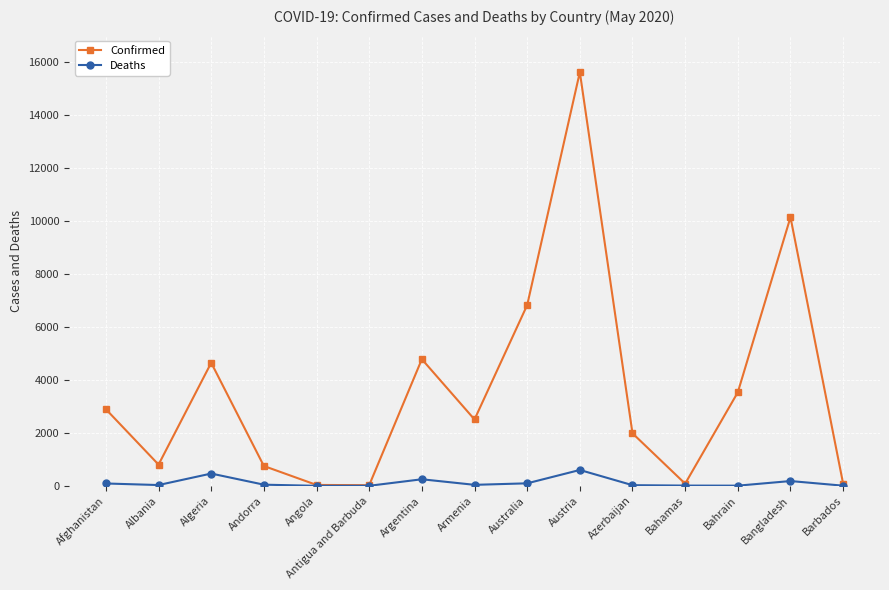

How many values in the Confirmed series are below 2507?

7